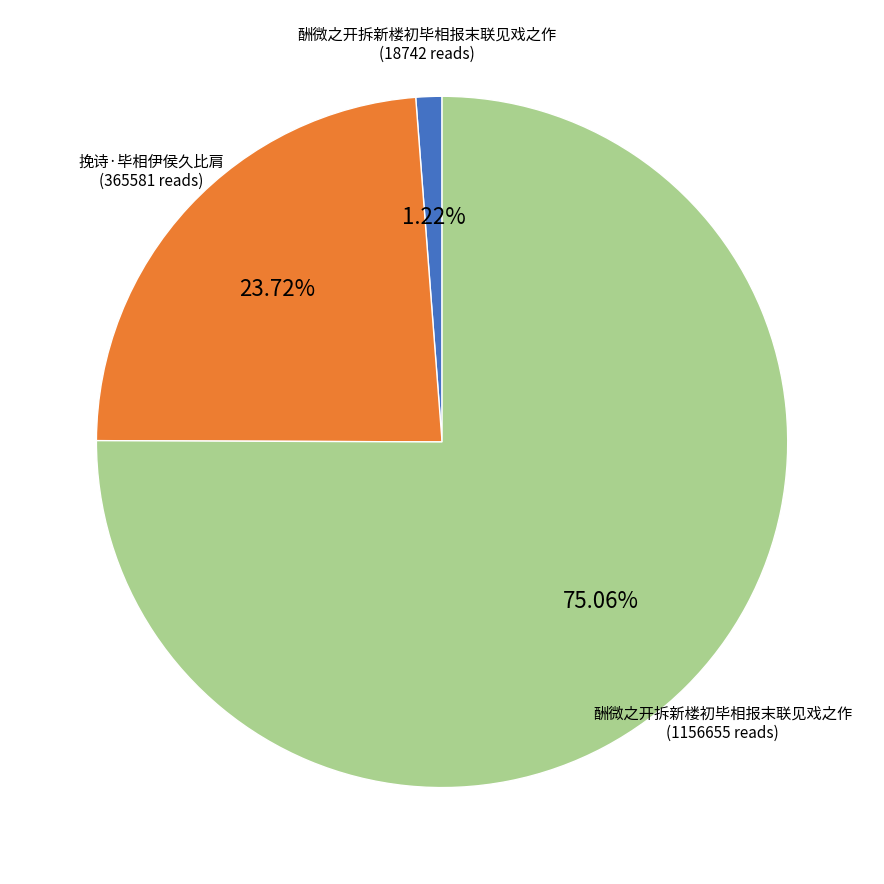

Rank the categories by value from lowest to highest.

酬微之开拆新楼初毕相报末联见戏之作, 挽诗·毕相伊侯久比肩, 酬微之开拆新楼初毕相报末联见戏之作